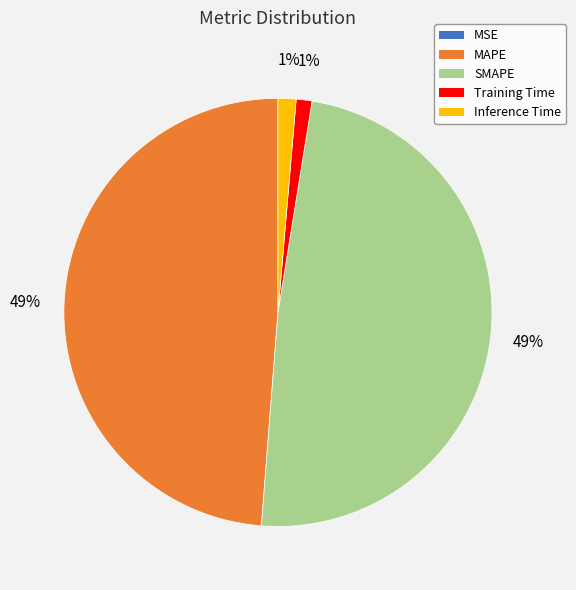

To the nearest percent, what is the combined percentage of SMAPE and Training Time?

50%